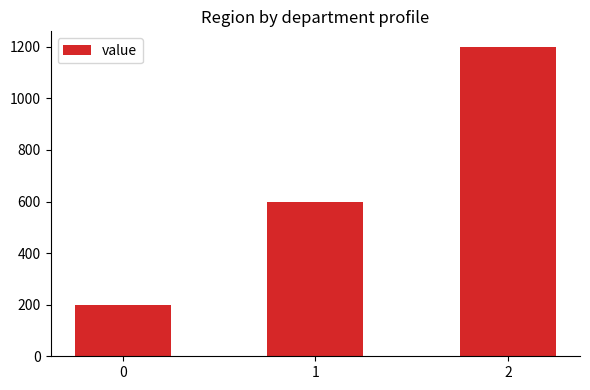

Which label corresponds to the largest value in the chart?

2